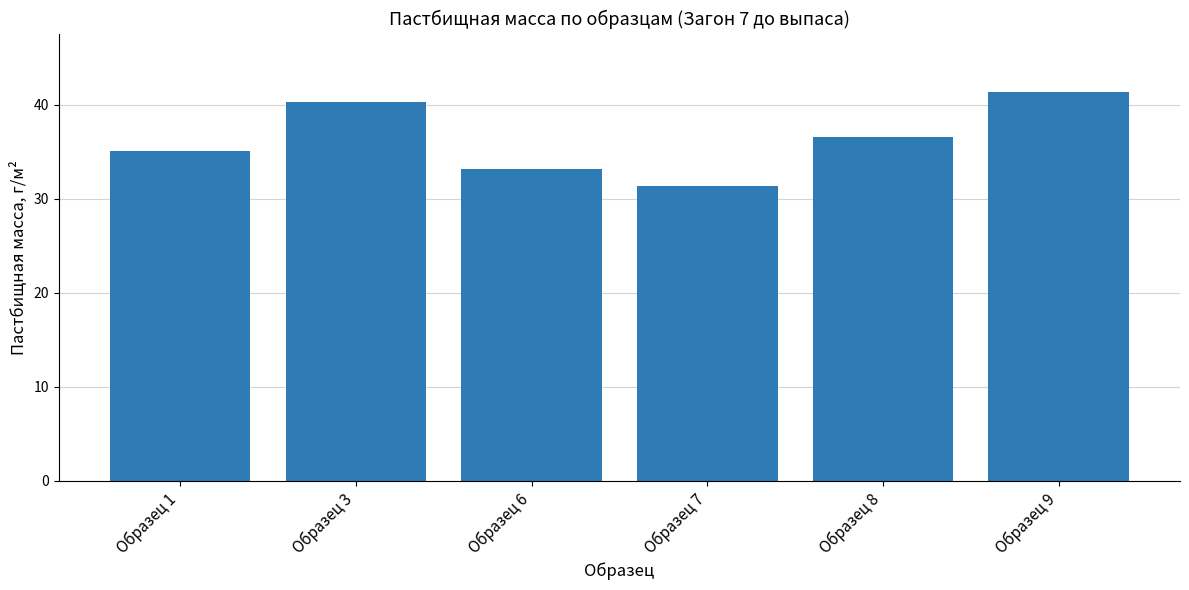

What is the difference between the maximum and minimum values?

10.0